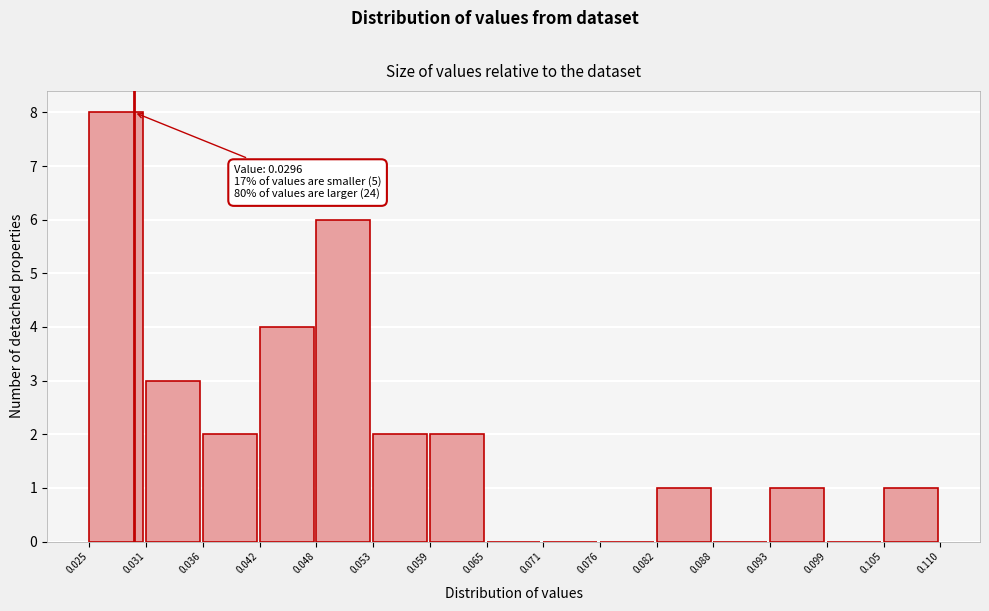

Which range on the x-axis has the tallest bar?

0.025 to 0.031